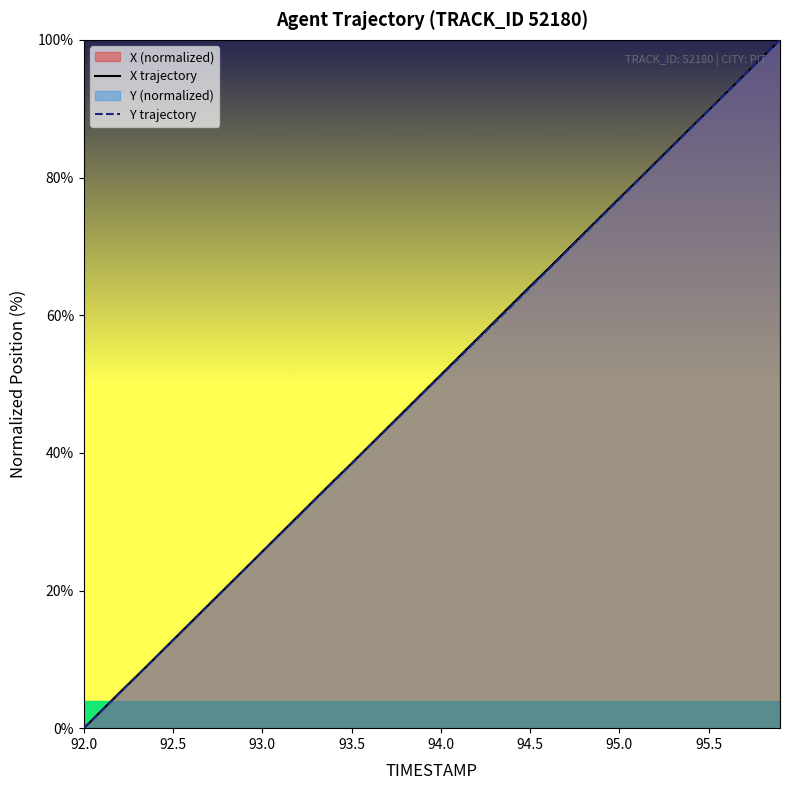

What is the difference between the maximum and minimum values in the X trajectory series?

100.0